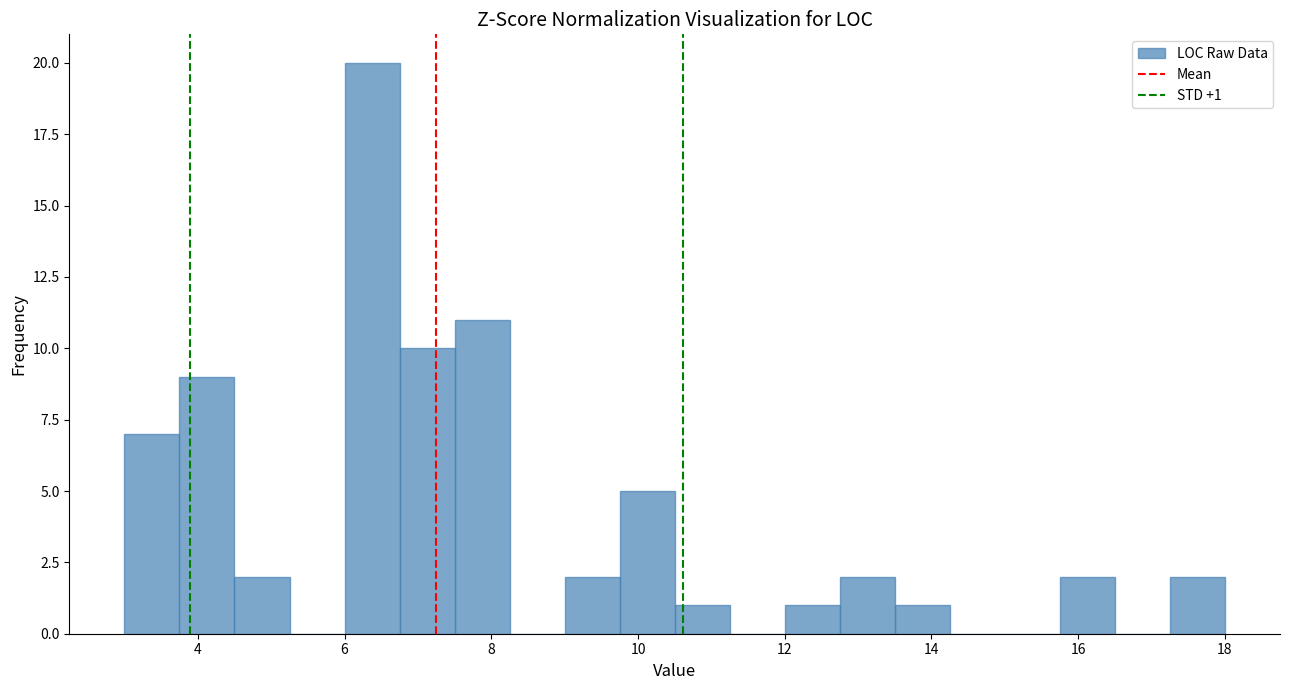

Around what value on the x-axis is the tallest bar? Give the approximate position of its centre, as read against the axis.

6.4